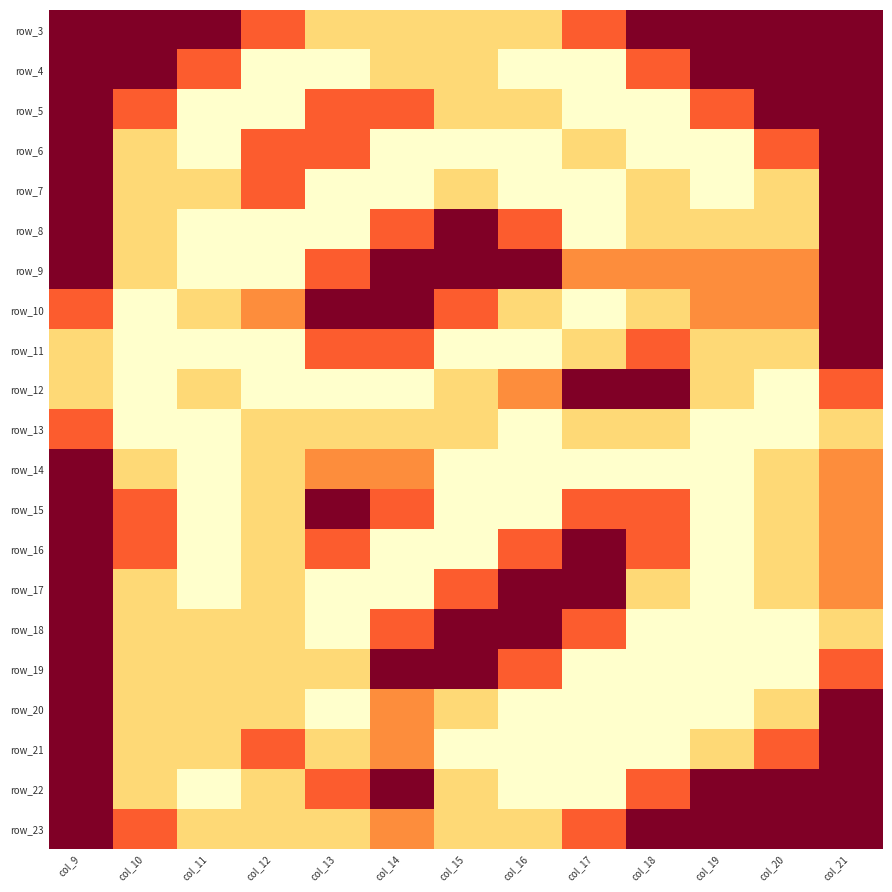

Is it true that row_10 equals 2.0 at col_10?

True